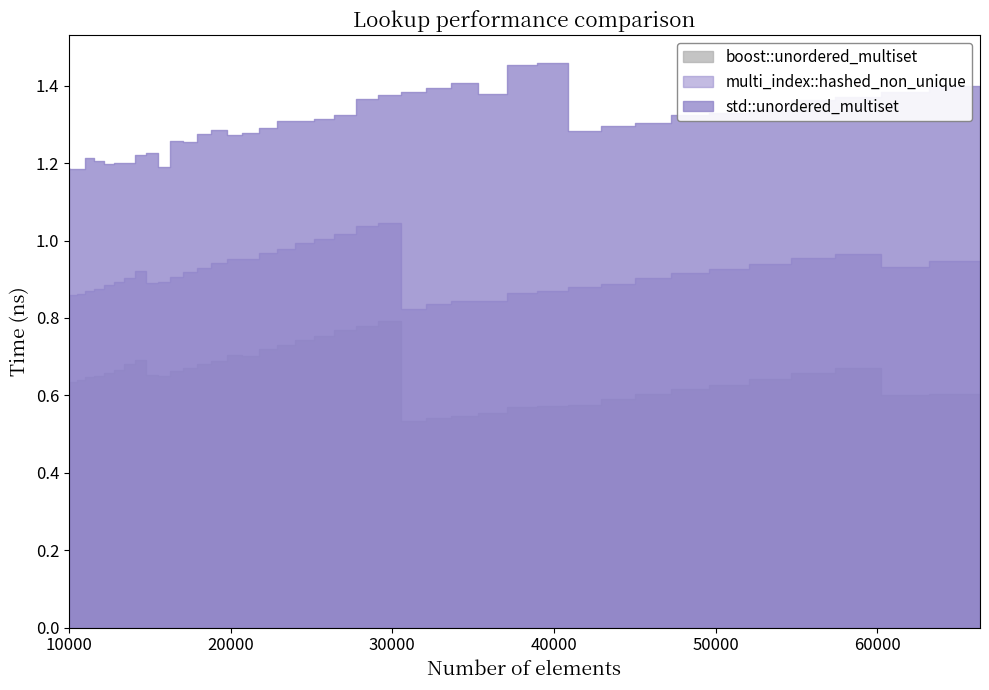

Reading left to right, extract all data points from this chart.

10000	10500	11025	11576	12154	12760	13396	14063	14763	15498	16269	17078	17927	18818	19753	20734	21764	22845	23980	25171	26421	27733	29110	30555	32072	33664	35335	37089	38930	40863	42892	45022	47258	49605	52069	54656	57372	60223	63216	66358